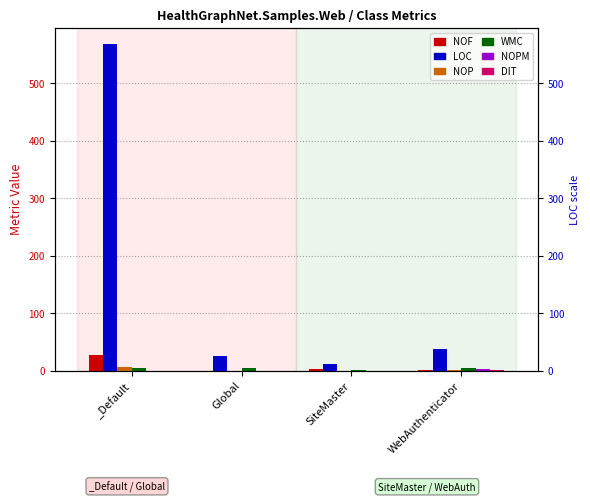

What is the spread (max minus min) of values at SiteMaster?

11